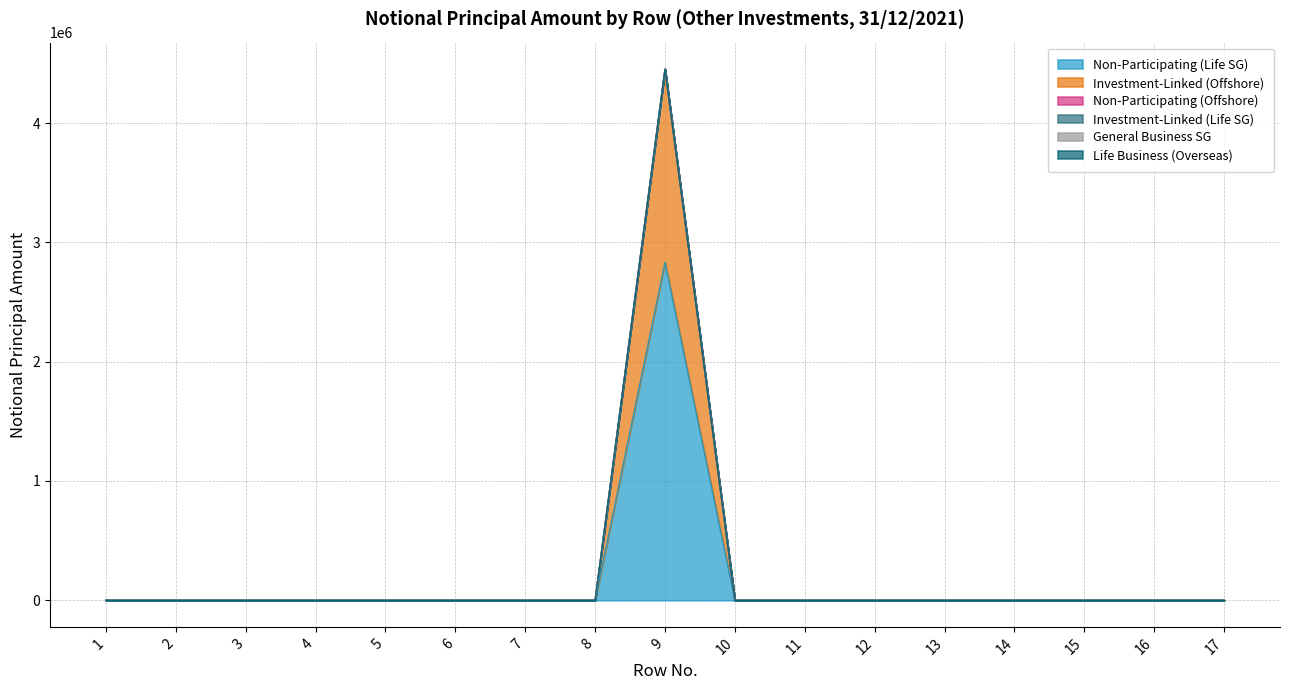

Which category has the lowest value in the Life Business (Overseas) series?

1